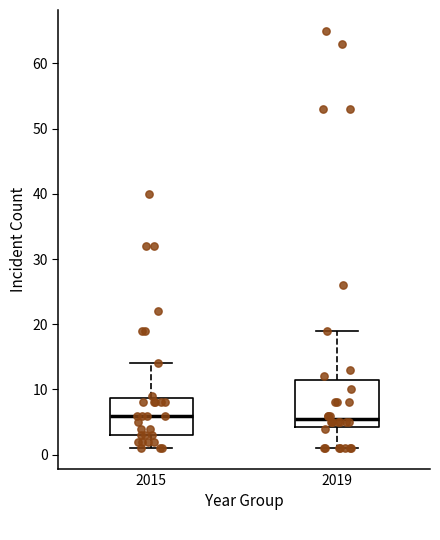

Where does the median line of the box at x = 2015 sit on the y-axis? The values are not printed on the chart, so give them approximately, as read against the axis.

6